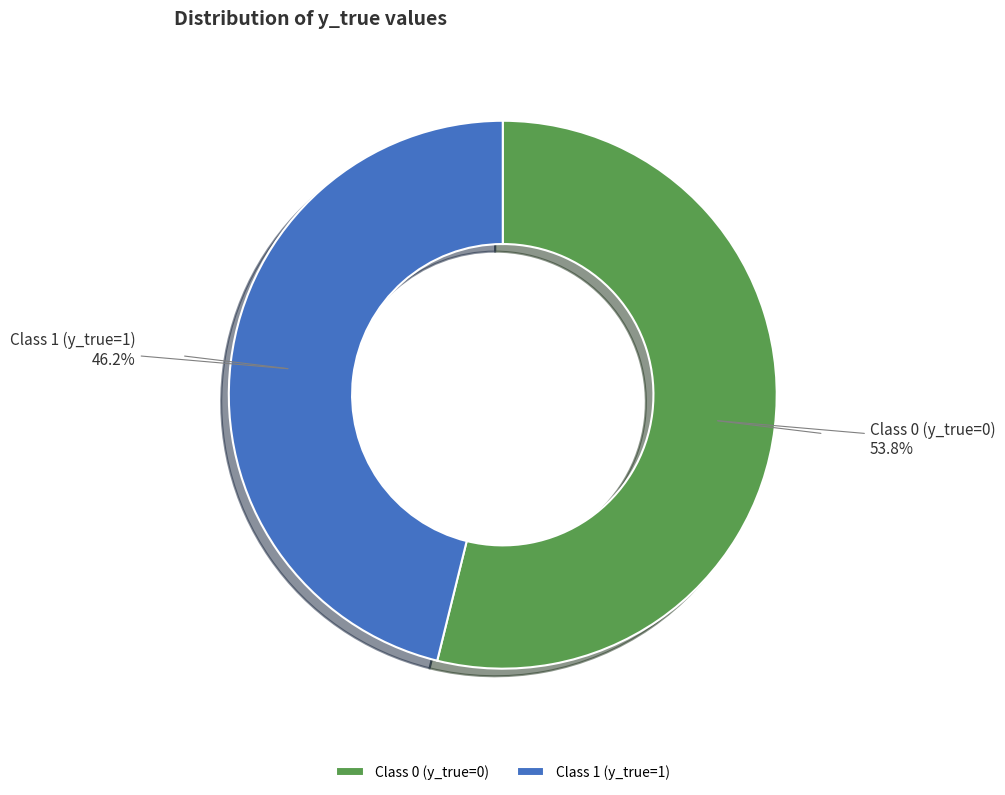

Which category has the smallest portion of the pie?

Class 1 (y_true=1)